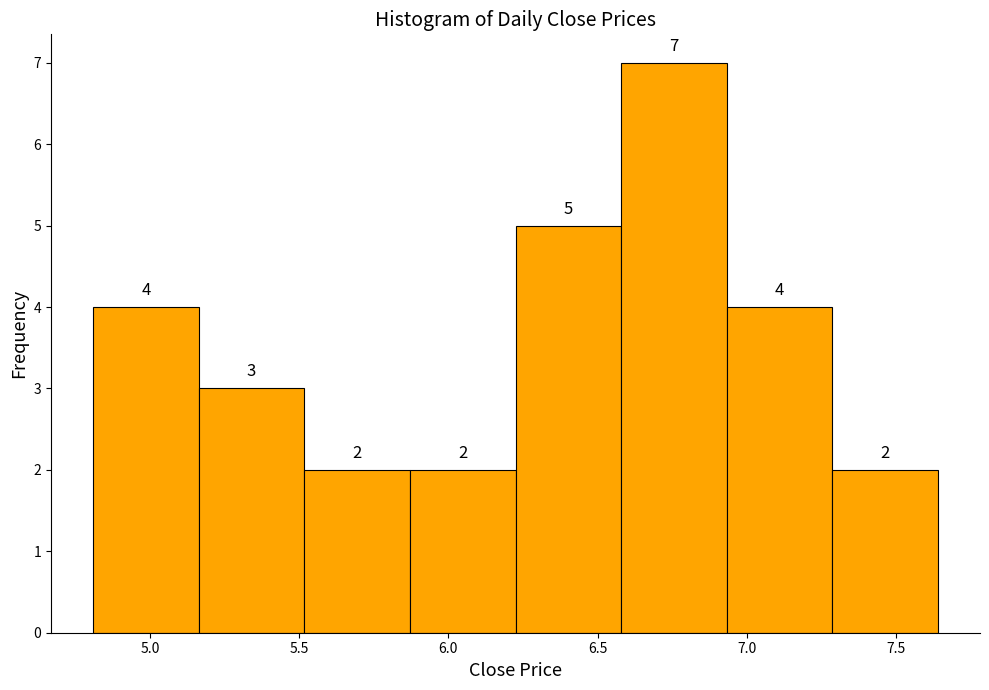

What is the height of the bar covering 5.15 to 5.50 on the x-axis? The bar edges are not printed on the chart, so give them approximately, as read against the axis.

3